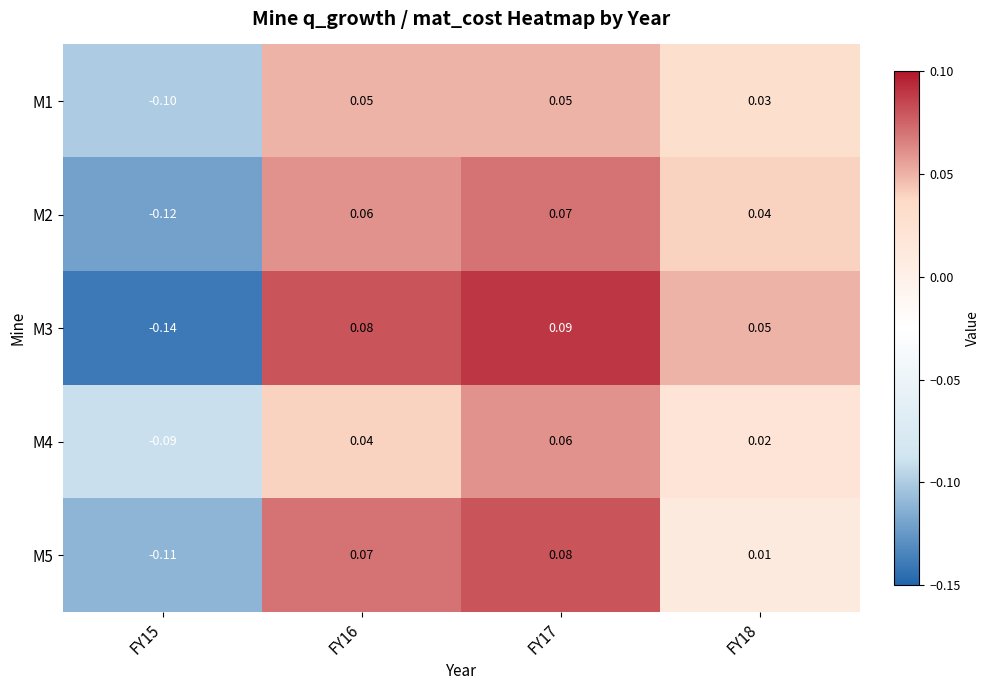

Is the value of M4 at FY18 greater than the value of M1 at FY17?

No